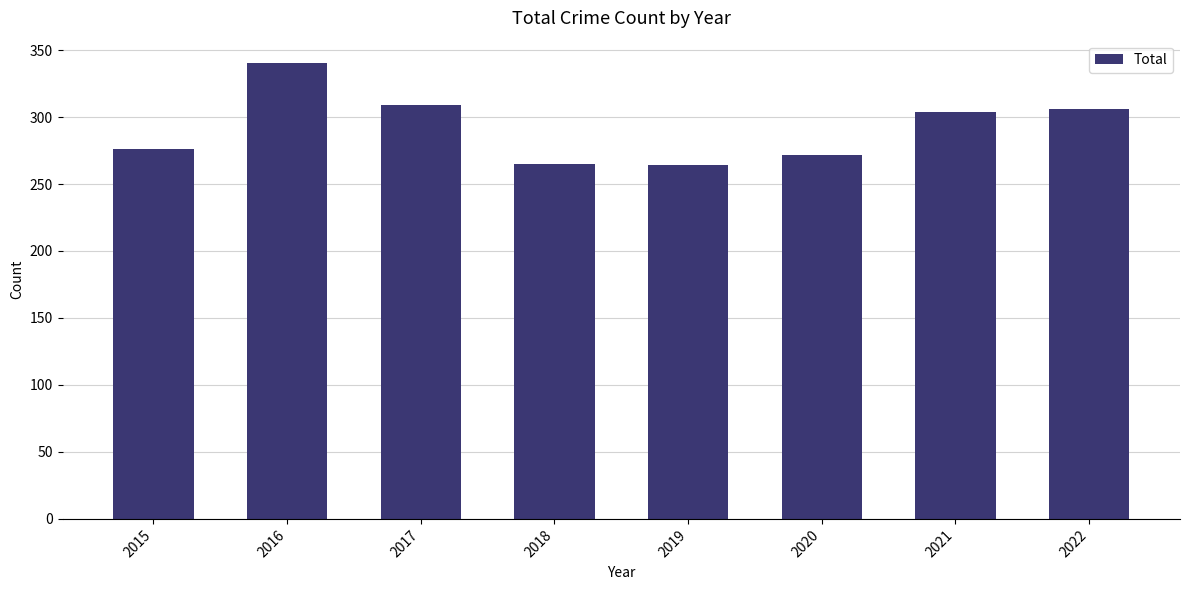

Read the value at 2017, to the nearest 5.

310